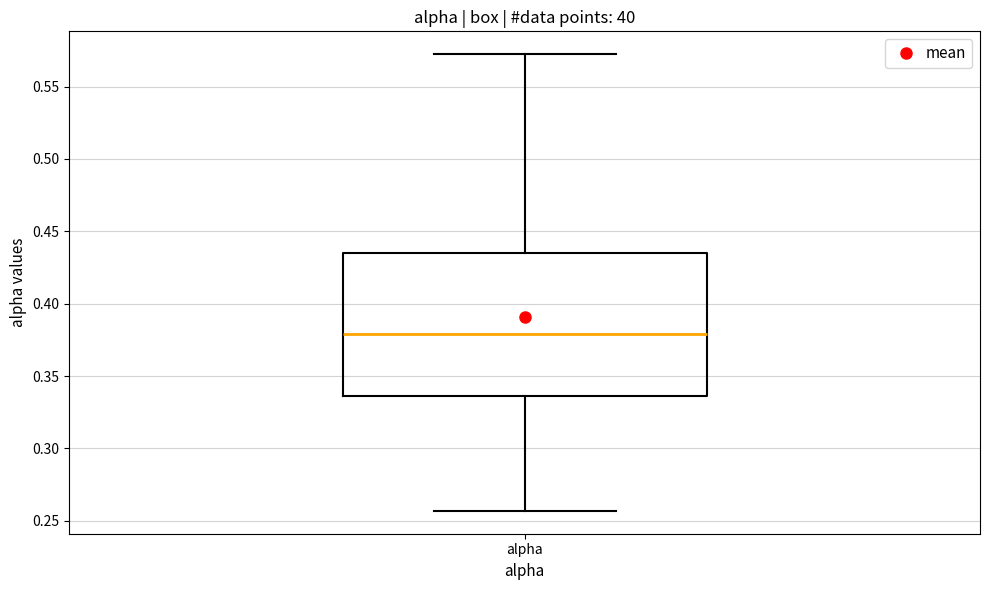

Transcribe this box plot: give where the median line is, the range the box spans, and where the two whiskers end, as read against the y-axis. The values are not printed on the chart, so give them approximately, as read against the axis.

median 0.380, box 0.335 to 0.435, whiskers 0.255 to 0.570